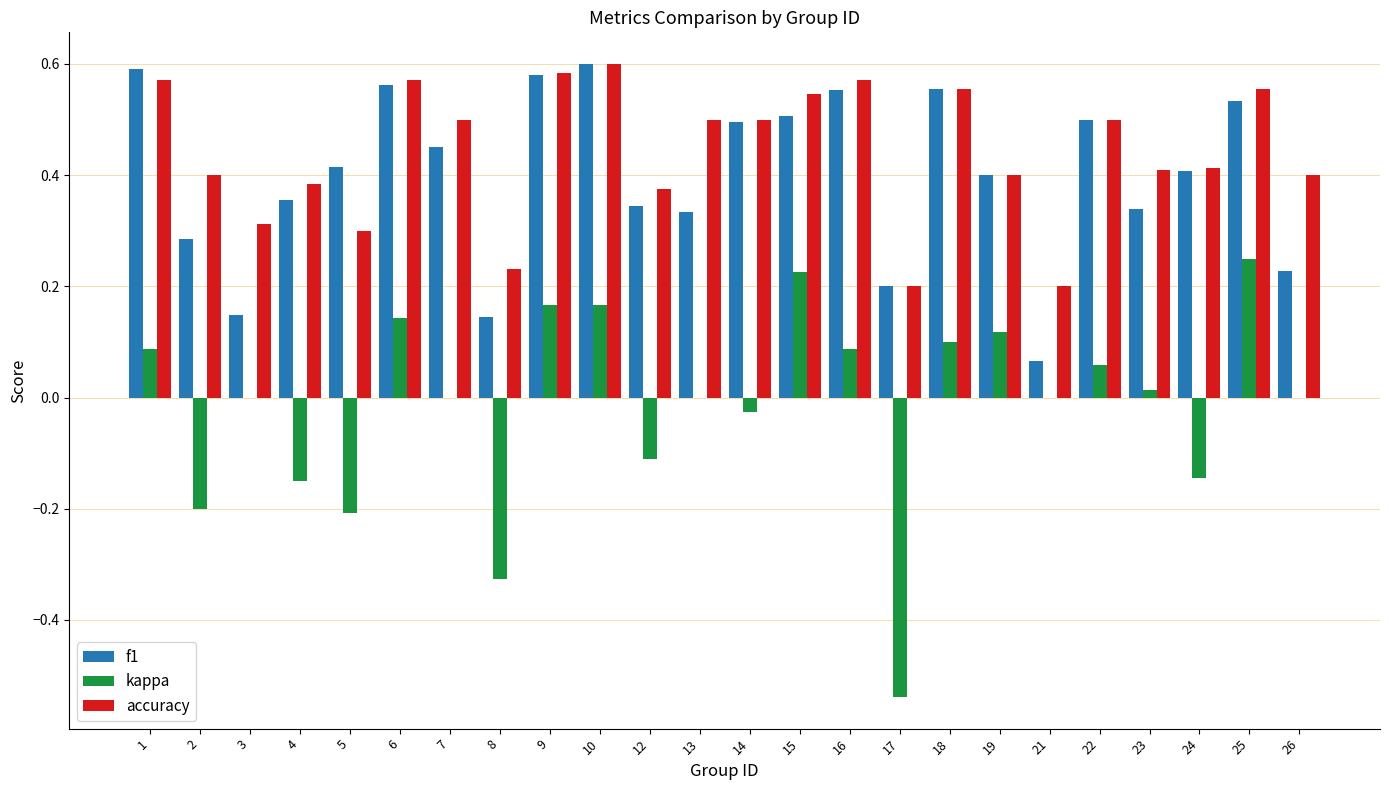

What are all the series names shown in the legend?

f1, kappa, accuracy